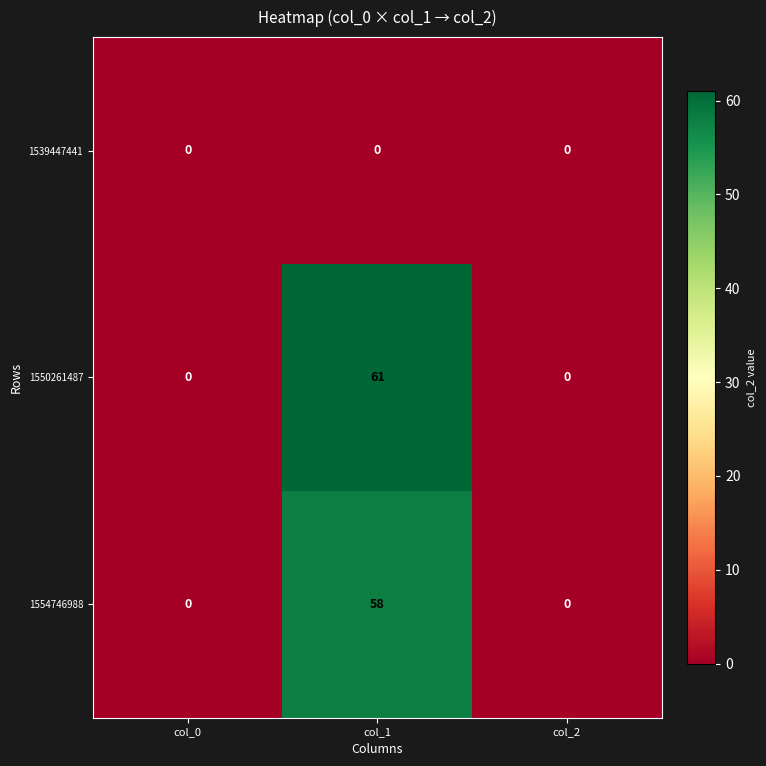

What is the average value of the 1550261487 series?

20